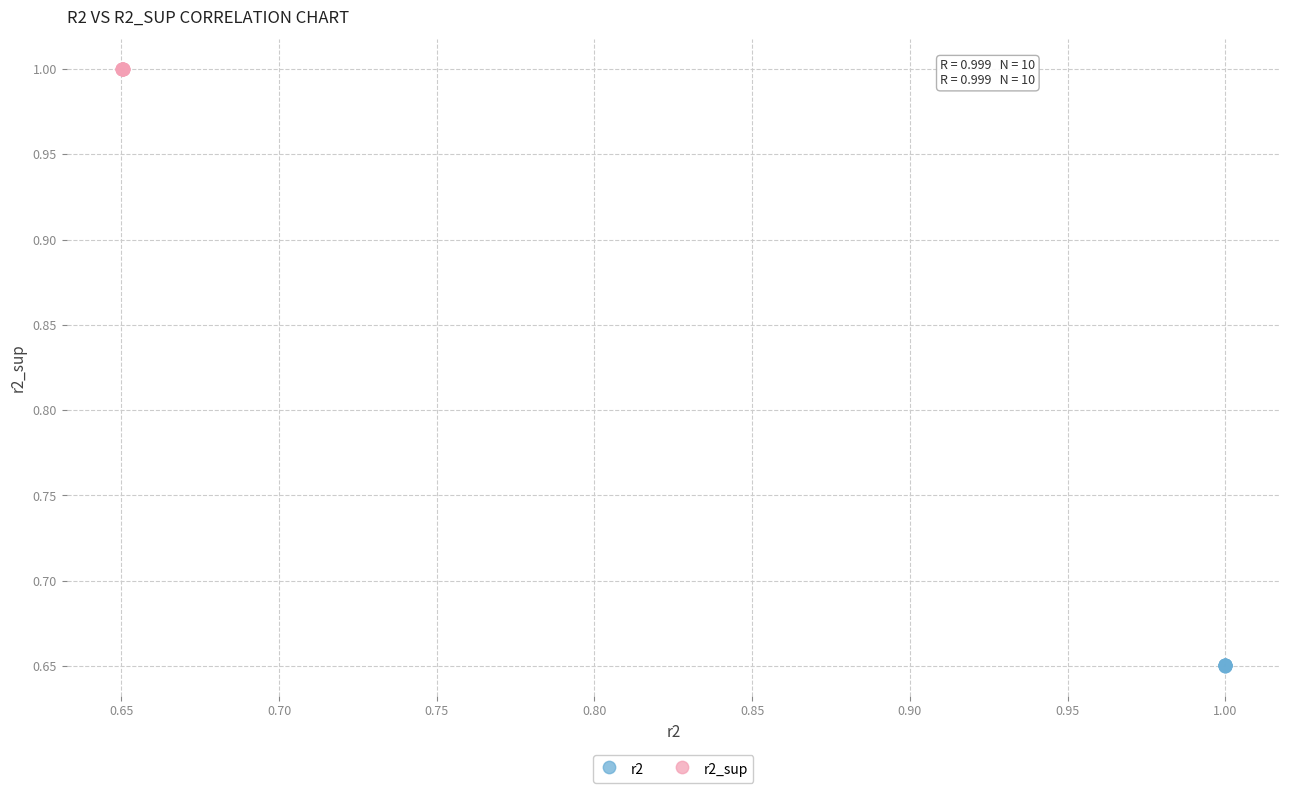

Which series reaches the minimum Y coordinate?

r2